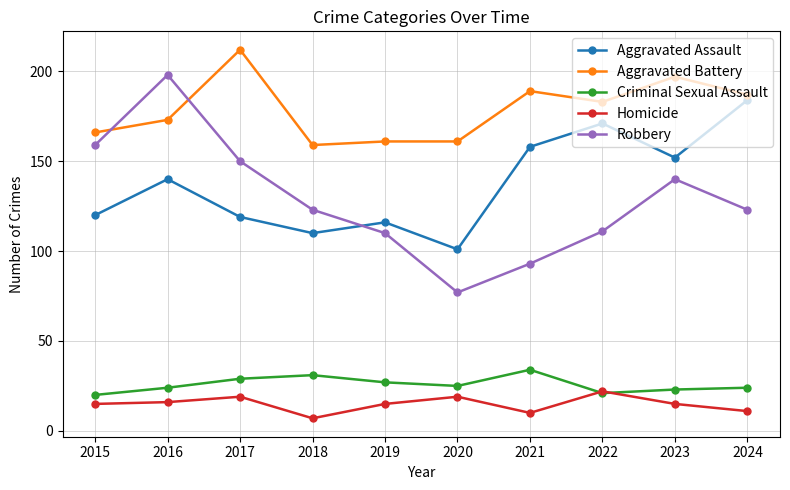

Reading left to right, extract all data points from this chart.

Aggravated Assault: 120	140	119	110	116	101	158	171	152	184
Aggravated Battery: 166	173	212	159	161	161	189	183	197	187
Criminal Sexual Assault: 20	24	29	31	27	25	34	21	23	24
Homicide: 15	16	19	7	15	19	10	22	15	11
Robbery: 159	198	150	123	110	77	93	111	140	123